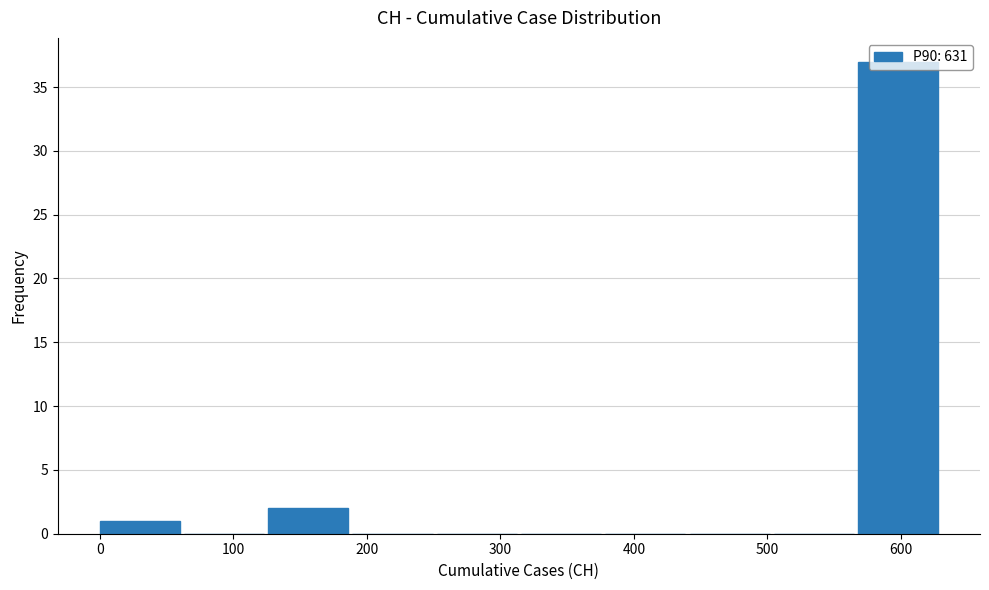

Reading left to right, transcribe this chart: for each bar, give the range it covers on the x-axis and its height. Neither the bar edges nor the heights are printed on the chart, so give them approximately, as read against the axes.

0 to 60: 1
60 to 130: 0
130 to 190: 2
190 to 250: 0
250 to 320: 0
320 to 380: 0
380 to 440: 0
440 to 500: 0
500 to 570: 0
570 to 630: 37